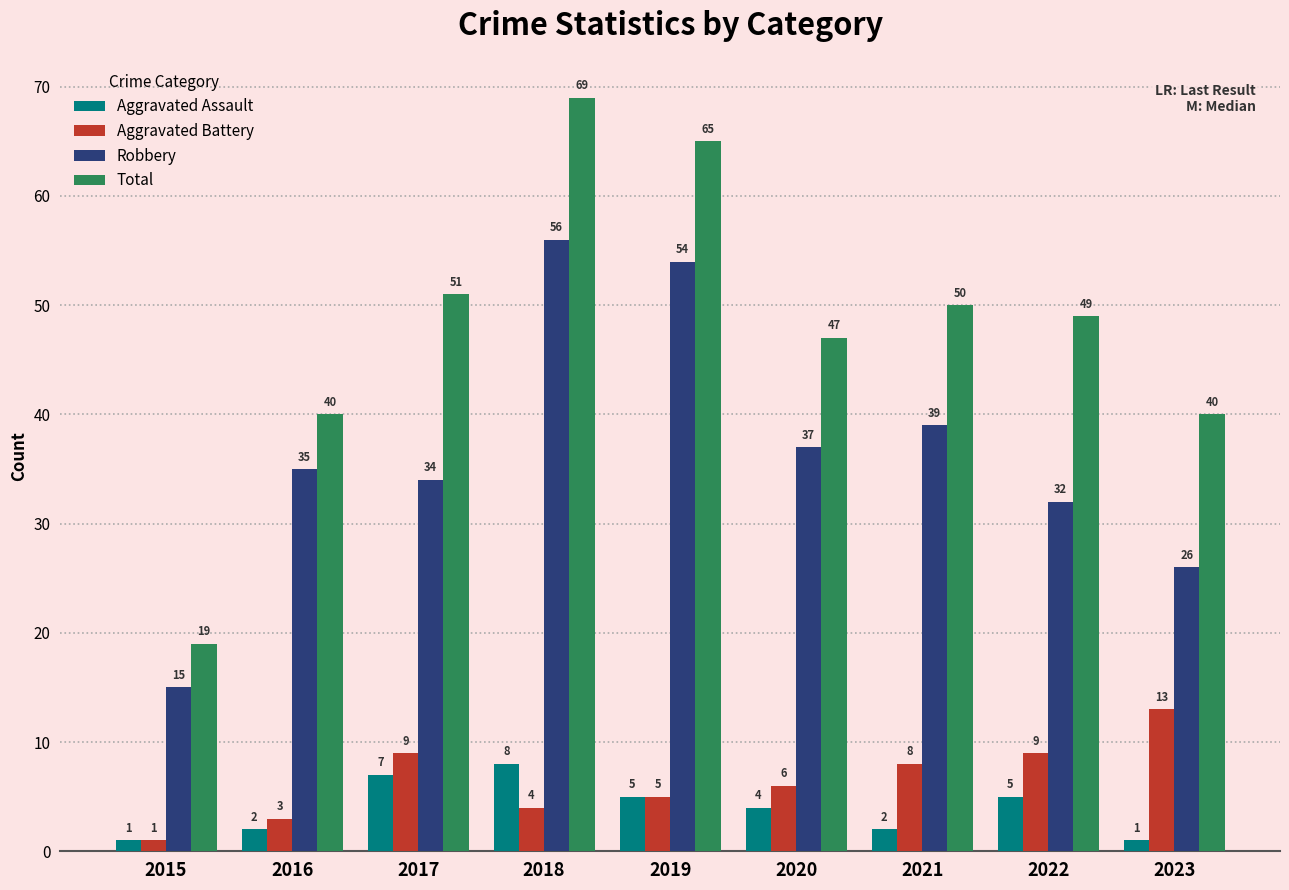

Which series has the largest total across all categories?

Total